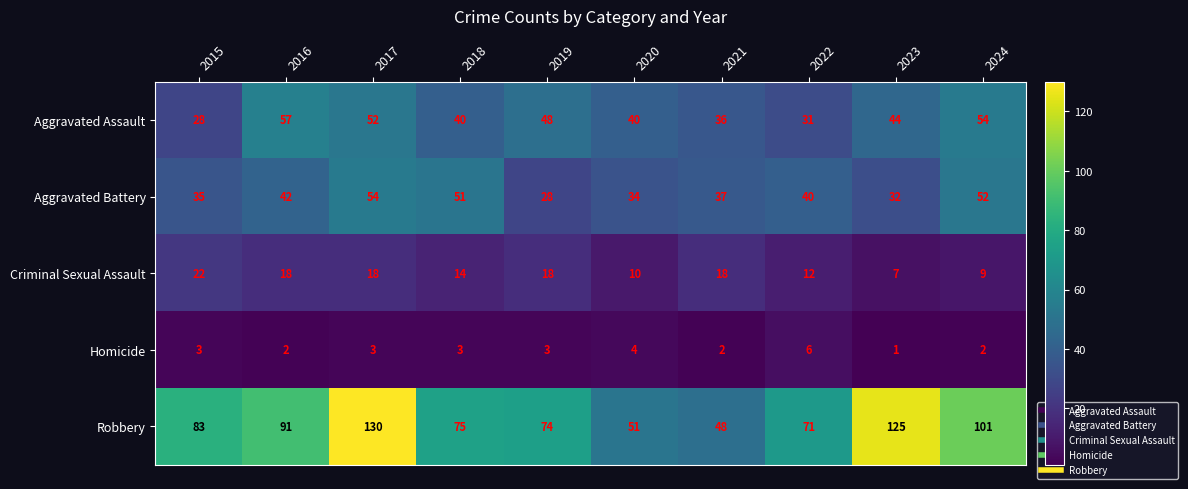

The value of Aggravated Battery at 2022 is 12. True or false?

False